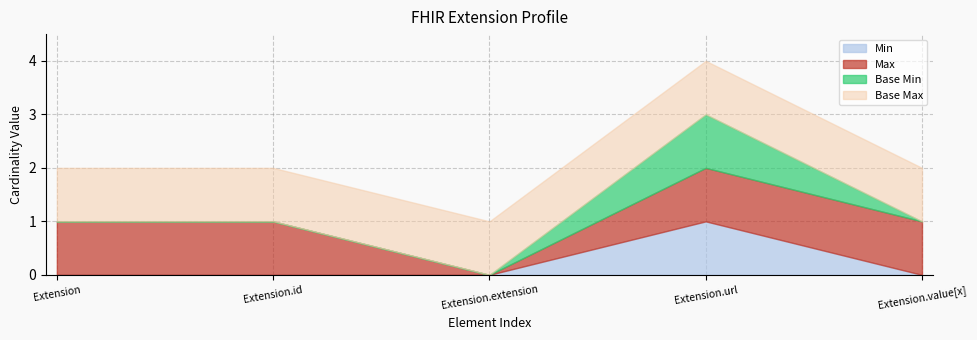

Reading right to left, what are all the values shown in this chart?

Min: 0	1	0	0	0
Max: 1	1	0	1	1
Base Min: 0	1	0	0	0
Base Max: 1	1	1	1	1